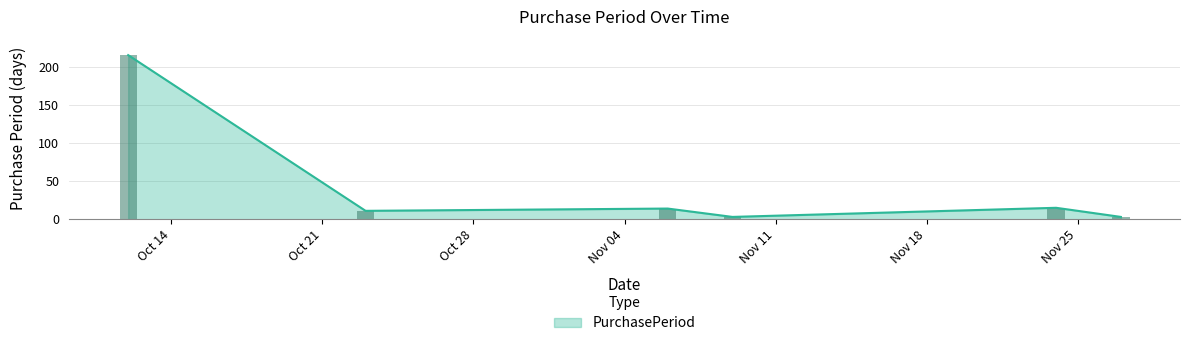

How many bars are there in total?

6